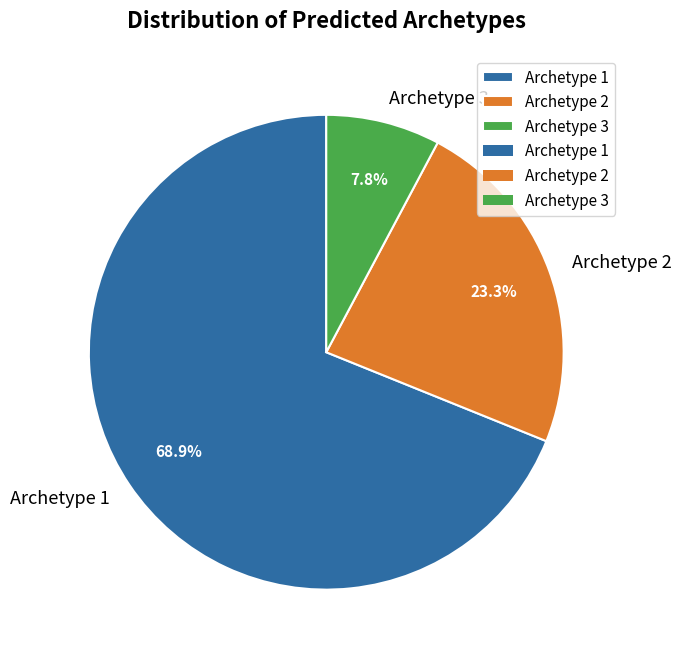

How much of the chart is everything except Archetype 2?

76.7%